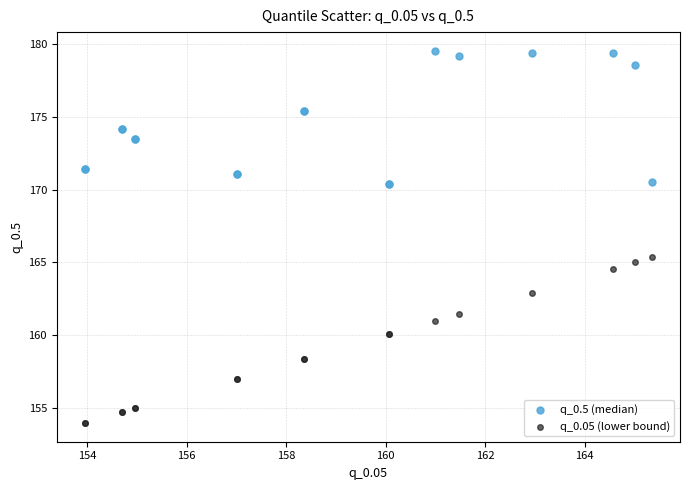

Which series has the widest spread of Y values?

q_0.05 (lower bound)